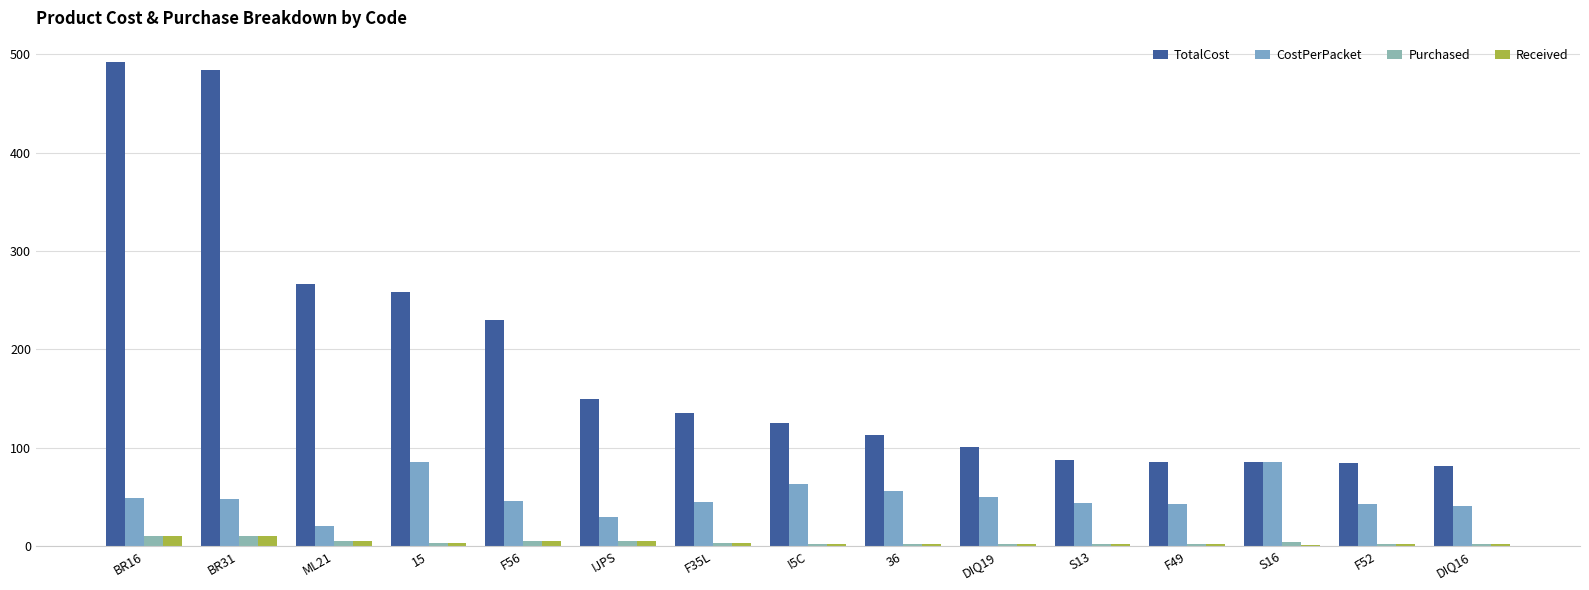

Reading right to left, what are all the values shown in this chart?

TotalCost: DIQ16=81.6	F52=85.0	S16=86.0	F49=86.0	S13=88.0	DIQ19=100.8	36=112.8	I5C=125.6	F35L=135.0	IJPS=150.0	F56=230.0	15=258.0	ML21=266.0	BR31=484.0	BR16=492.0
CostPerPacket: DIQ16=40.8	F52=42.5	S16=86.0	F49=43.0	S13=44.0	DIQ19=50.4	36=56.4	I5C=62.8	F35L=45.0	IJPS=30.0	F56=46.0	15=86.0	ML21=20.0	BR31=48.4	BR16=49.2
Purchased: DIQ16=2.0	F52=2.0	S16=4.0	F49=2.0	S13=2.0	DIQ19=2.0	36=2.0	I5C=2.0	F35L=3.0	IJPS=5.0	F56=5.0	15=3.0	ML21=5.0	BR31=10.0	BR16=10.0
Received: DIQ16=2.0	F52=2.0	S16=1.0	F49=2.0	S13=2.0	DIQ19=2.0	36=2.0	I5C=2.0	F35L=3.0	IJPS=5.0	F56=5.0	15=3.0	ML21=5.0	BR31=10.0	BR16=10.0